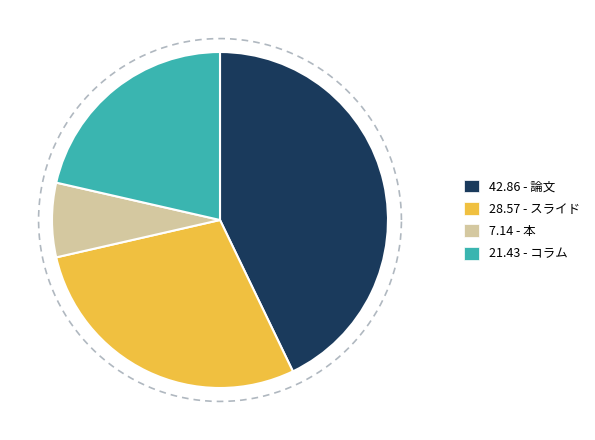

How many segments does this pie chart have?

4